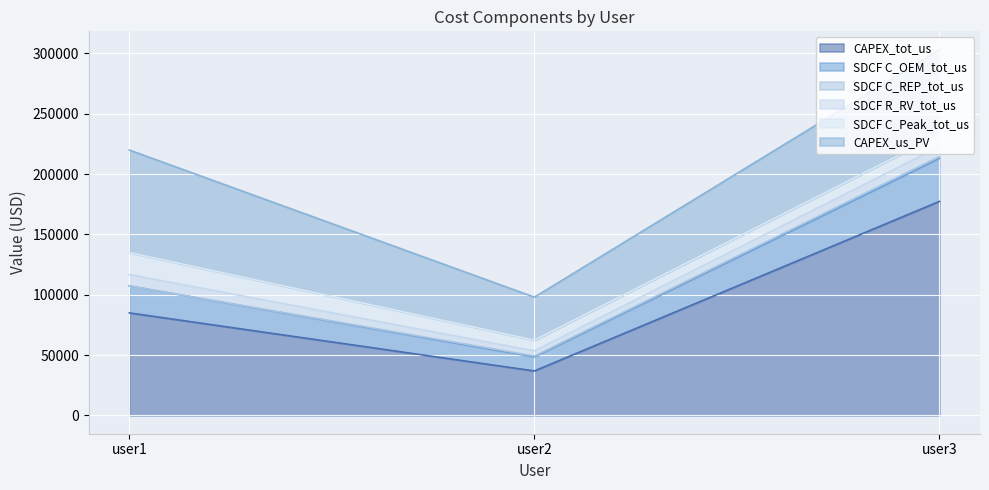

Rank the series by their maximum value, from lowest to highest.

SDCF C_REP_tot_us, SDCF R_RV_tot_us, SDCF C_Peak_tot_us, SDCF C_OEM_tot_us, CAPEX_us_PV, CAPEX_tot_us